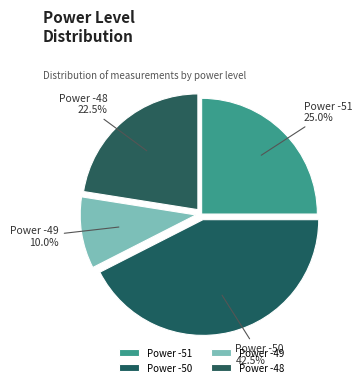

Which has a higher value, Power -51 or Power -48?

Power -51